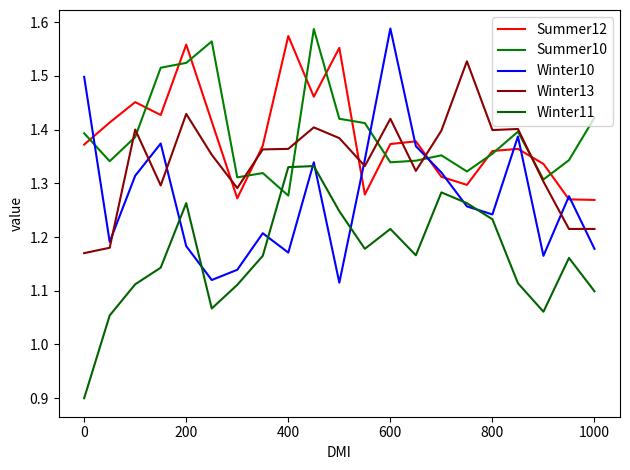

What is the sum of all Winter11 values?

24.5